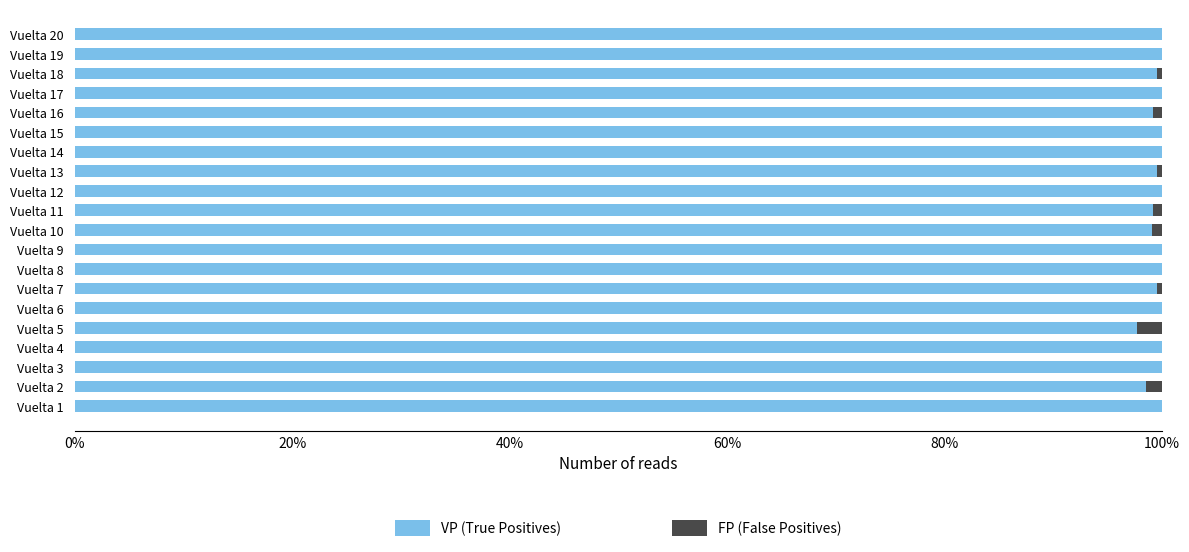

Which series has the largest total across all categories?

VP (True Positives)